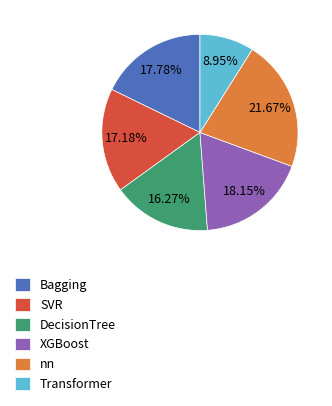

How much of the chart is everything except Bagging?

82.2%